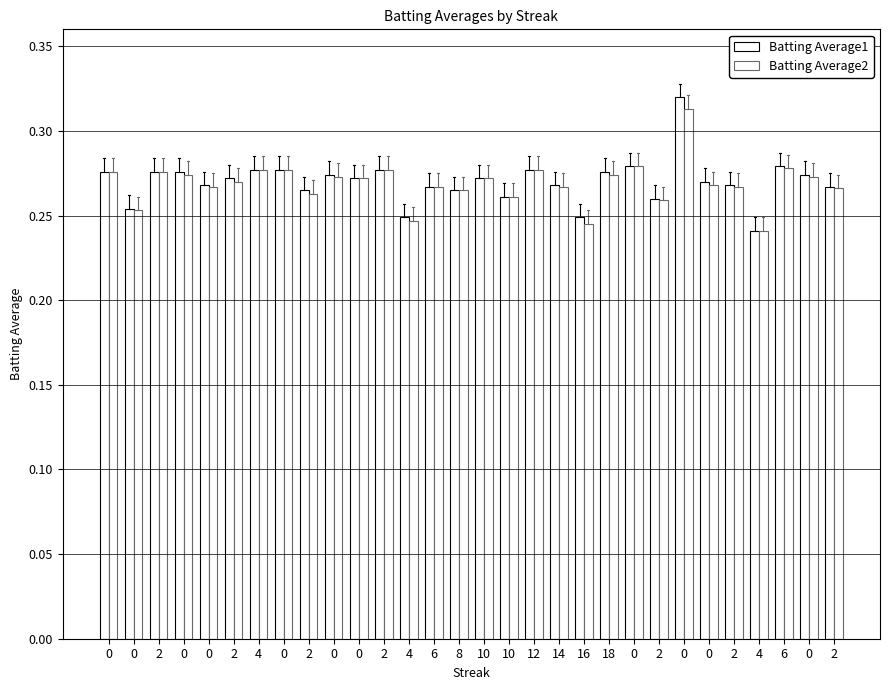

Does the chart contain any negative values?

No